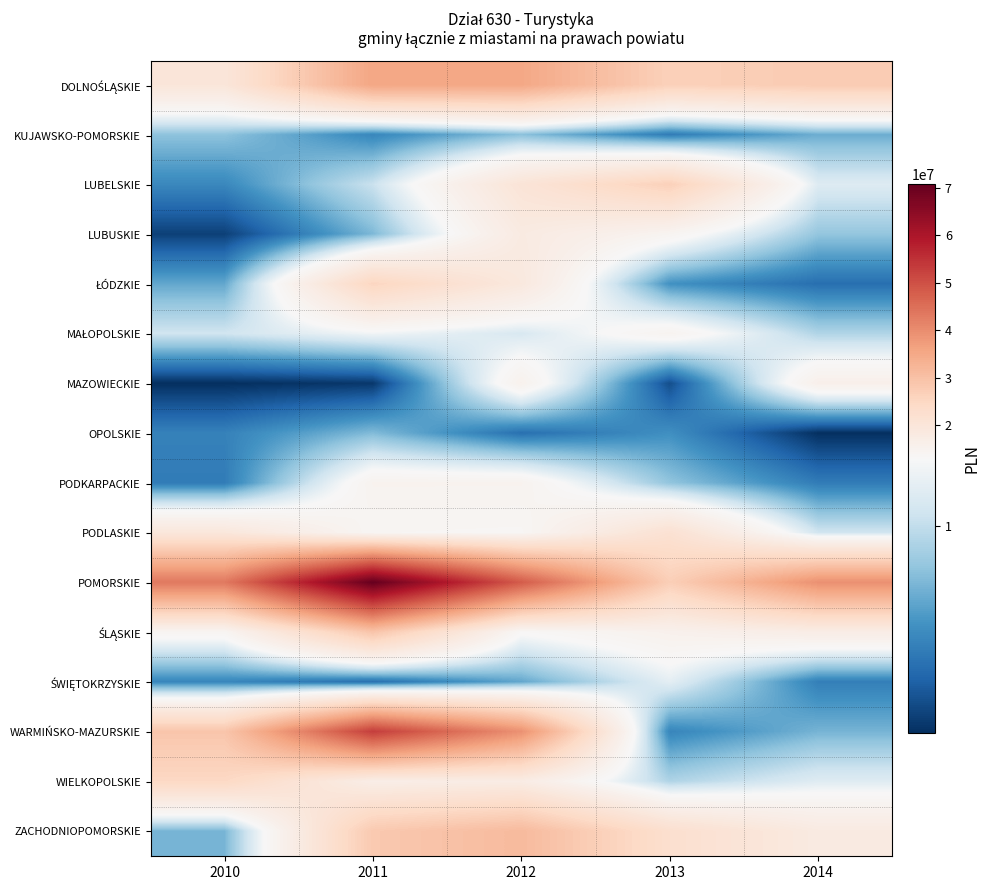

At which category does the chart reach its minimum across all series?

2010